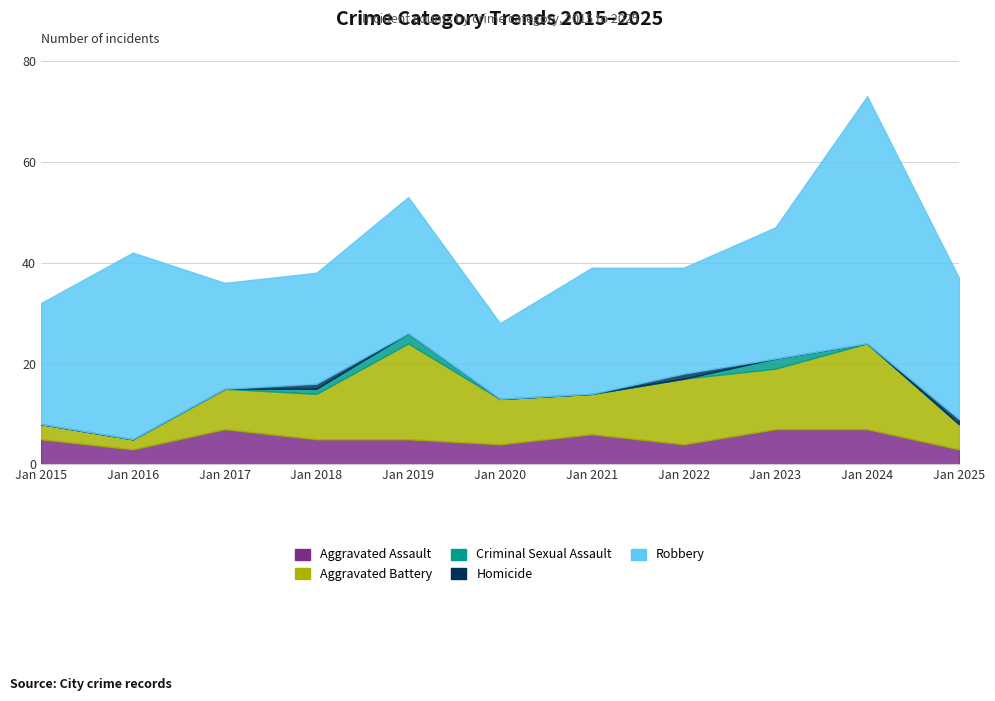

Reading left to right, extract all data points from this chart.

Aggravated Assault: 5	3	7	5	5	4	6	4	7	7	3
Aggravated Battery: 3	2	8	9	19	9	8	13	12	17	5
Criminal Sexual Assault: 0	0	0	1	2	0	0	0	2	0	0
Homicide: 0	0	0	1	0	0	0	1	0	0	1
Robbery: 24	37	21	22	27	15	25	21	26	49	28